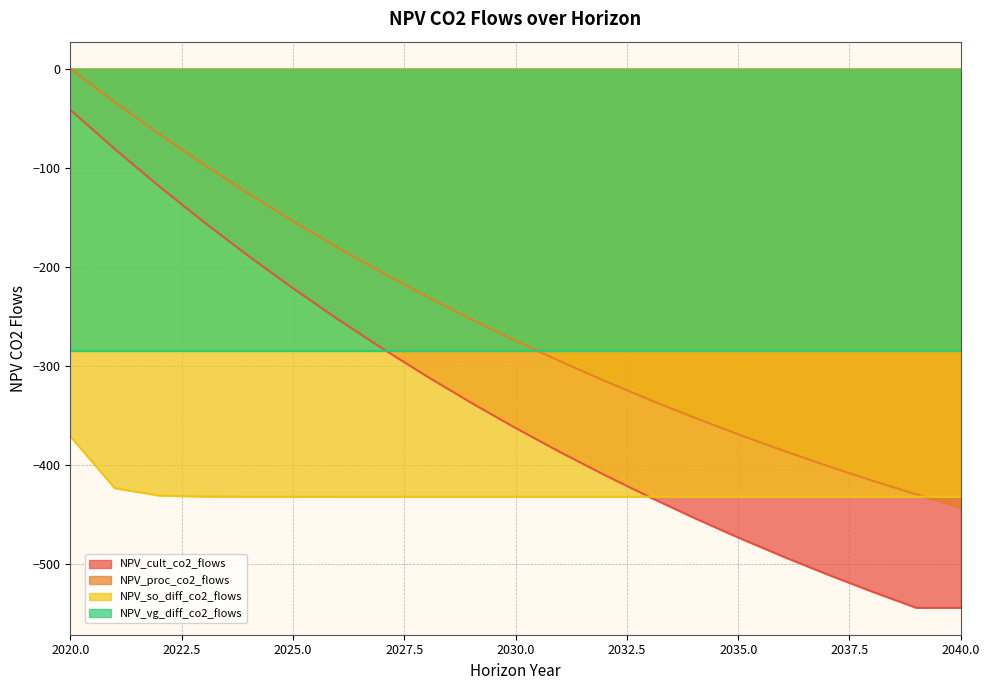

Where does the NPV_cult_co2_flows series first go above -362?

2020.0